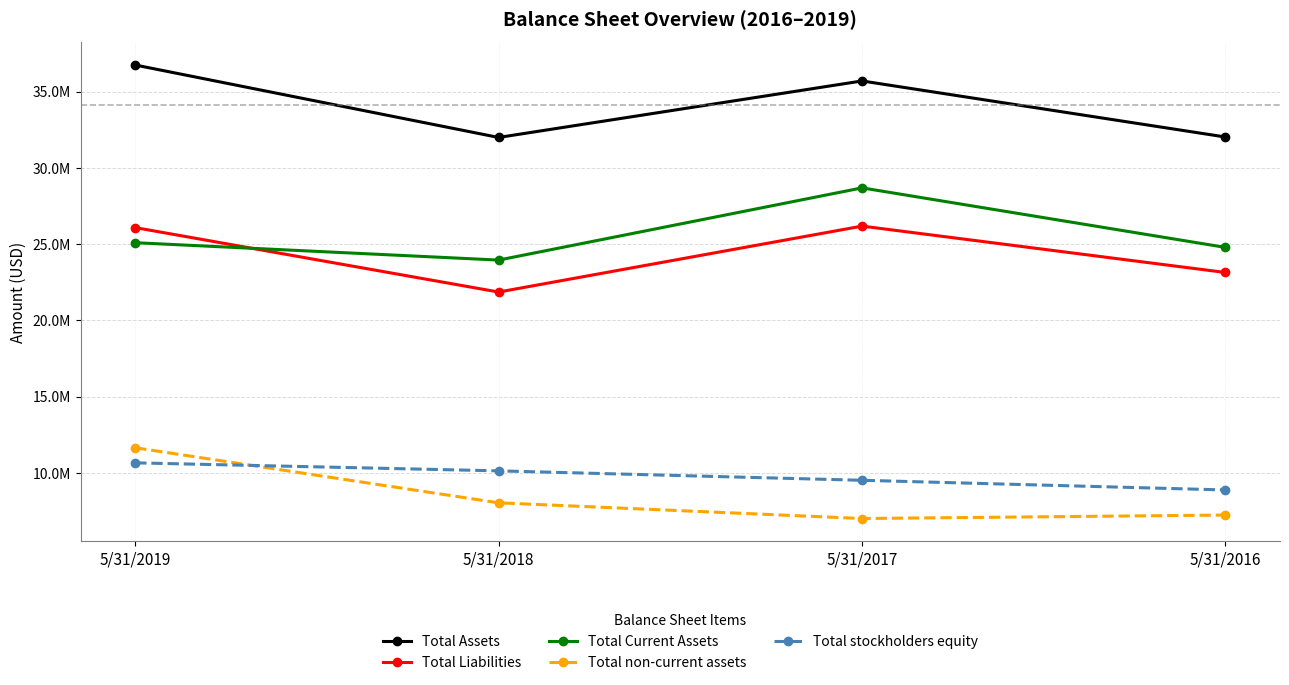

Does the chart have visible grid lines?

Yes